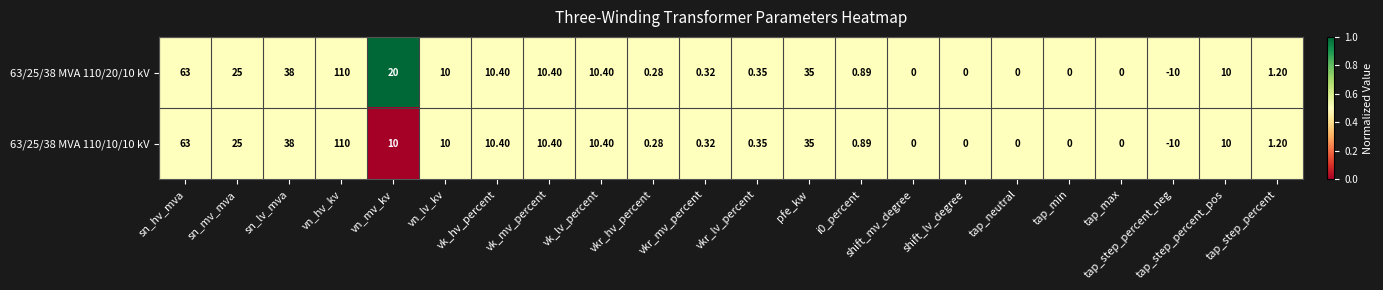

Where does the 63/25/38 MVA 110/20/10 kV series first go above 10?

sn_hv_mva